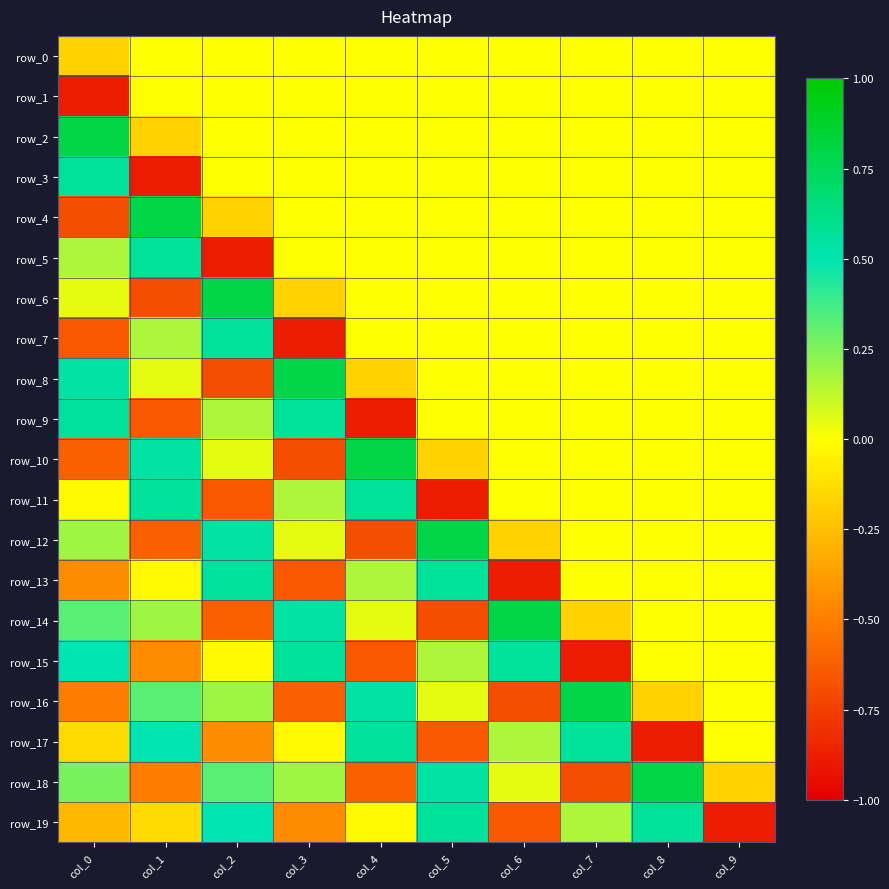

True or false: row_10 has a value of -0.4 at col_3.

False